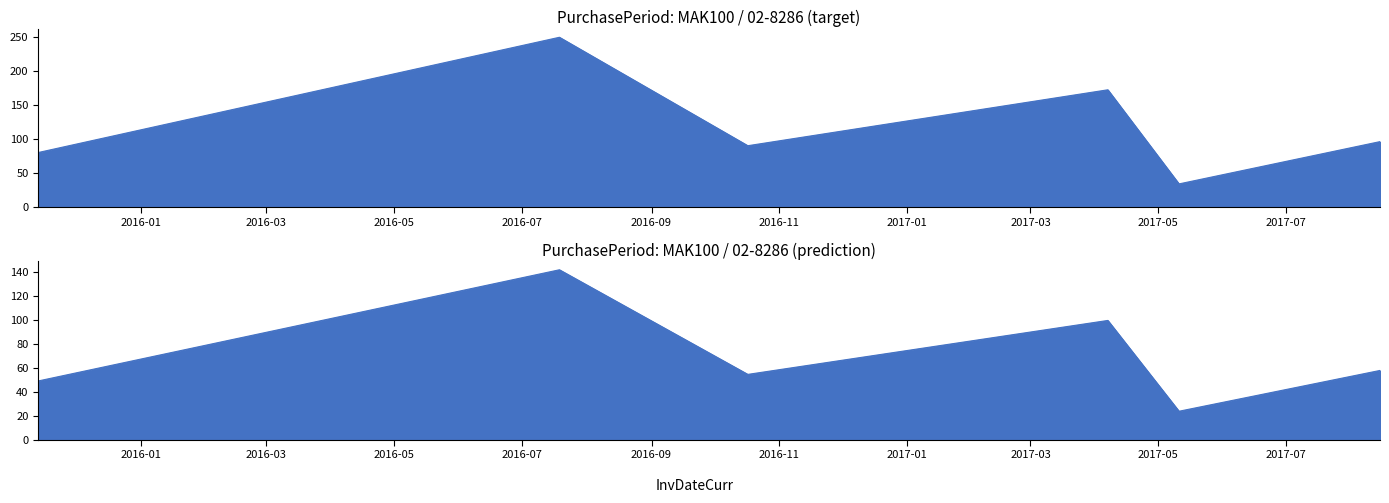

Between 2017-04-07 and 2017-05-11, which is larger?

2017-04-07